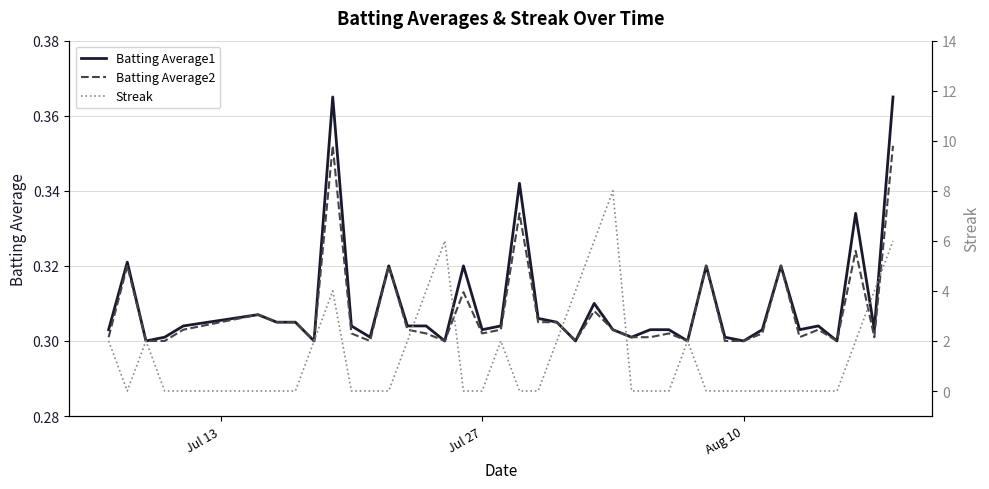

The Batting Average2 series shows 0.4 at Jul 27. True or false?

False